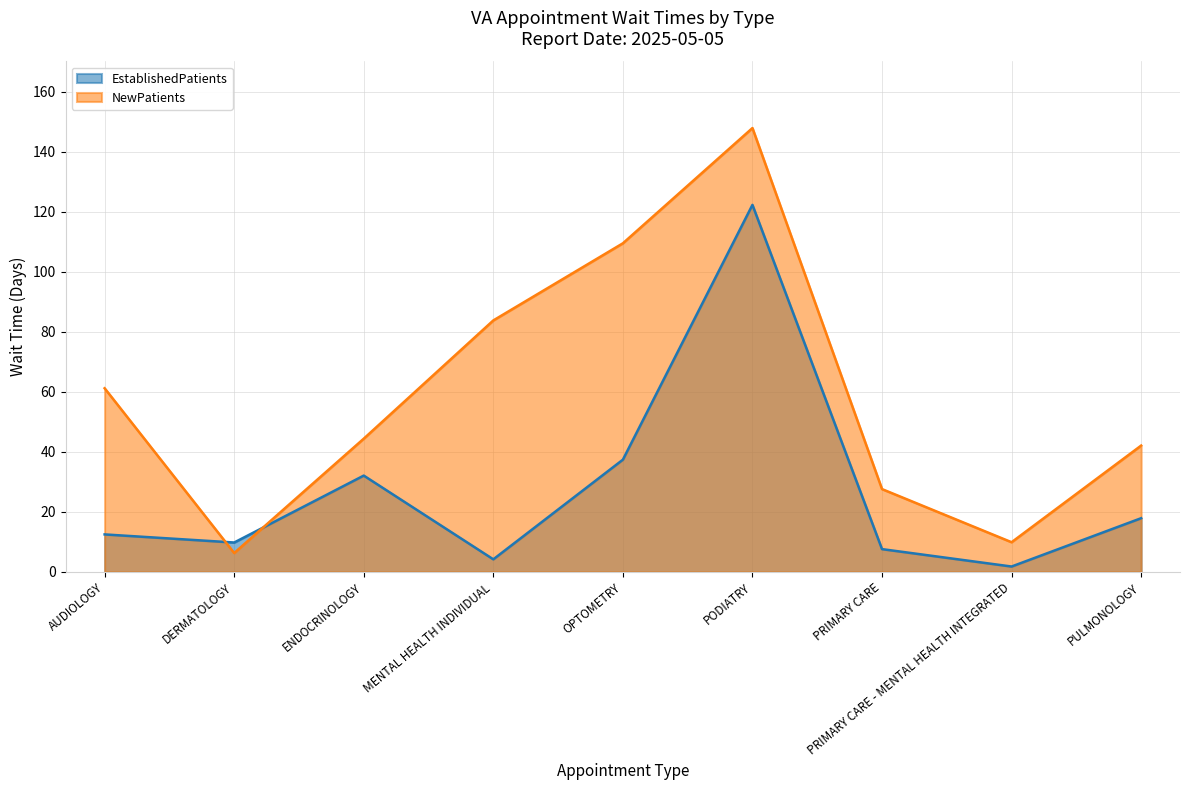

Is it true that EstablishedPatients equals 20.8 at OPTOMETRY?

False